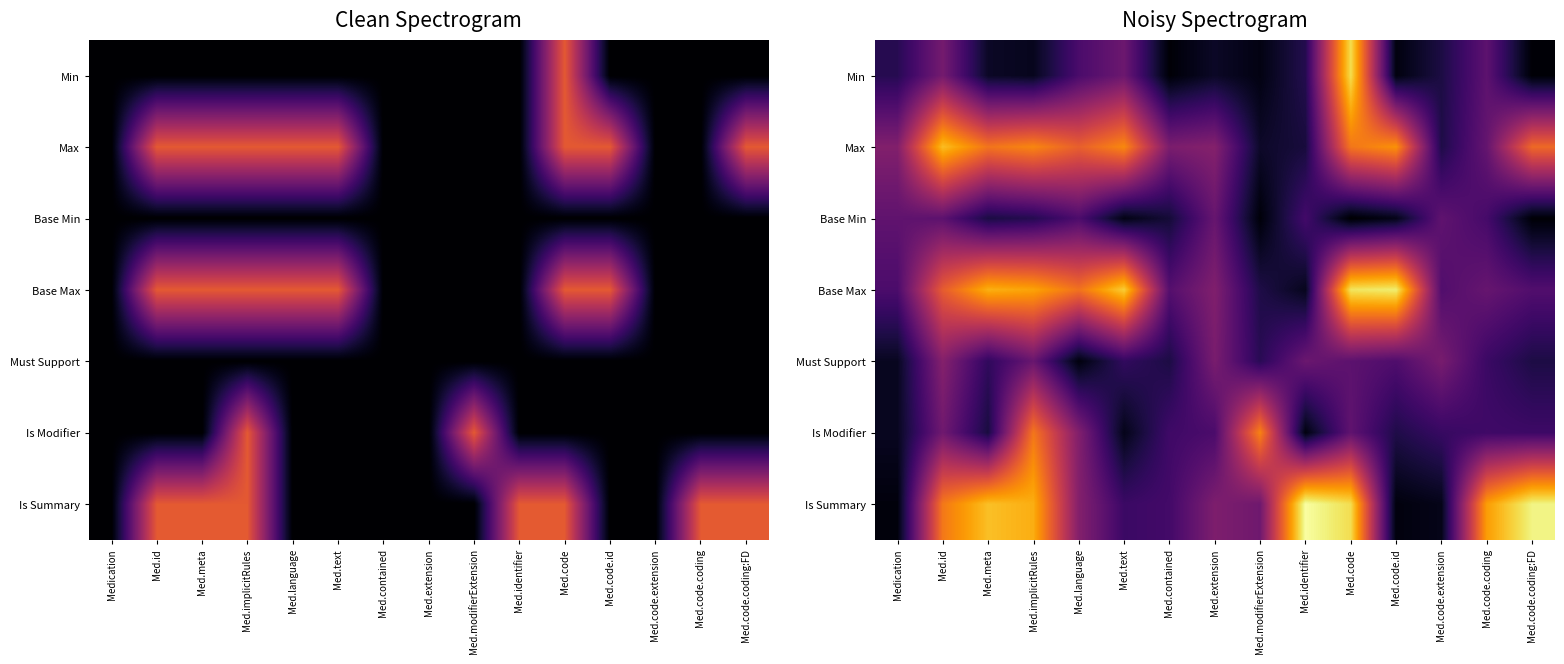

Is the value of Base Min at Med.text greater than the value of Max at Med.language?

No